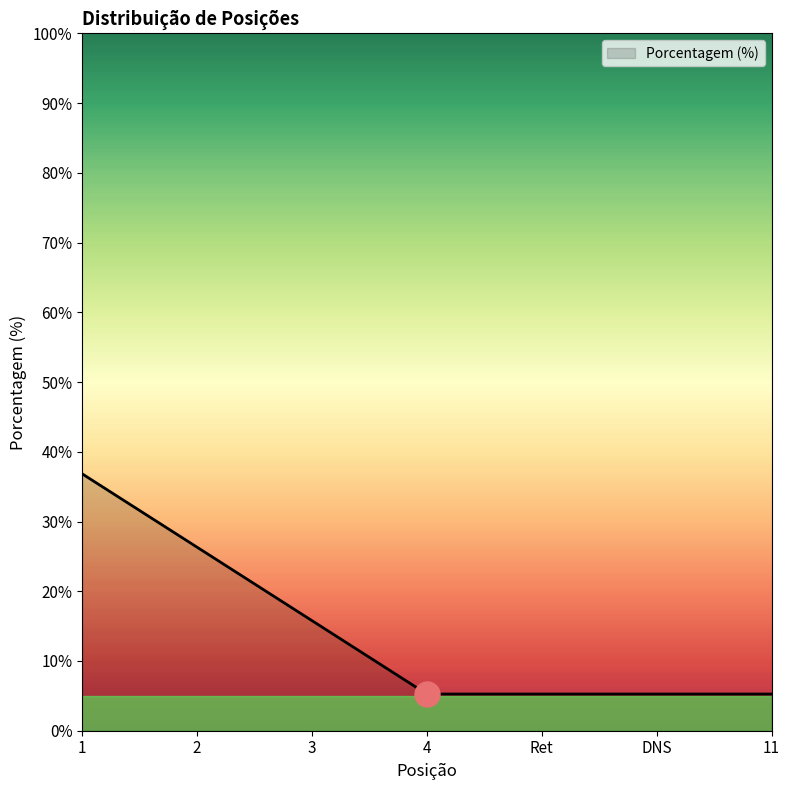

Does the chart have visible grid lines?

No